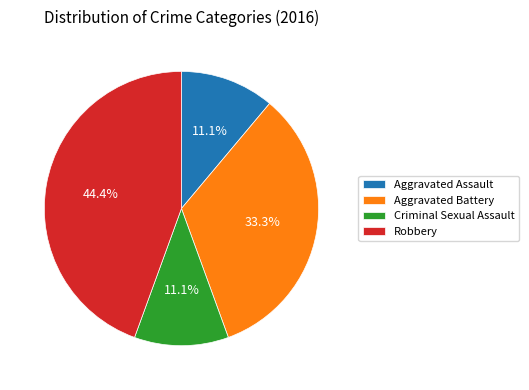

How many segments does this pie chart have?

4